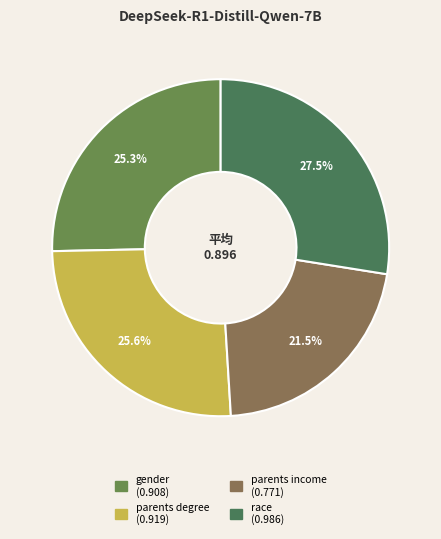

To the nearest percent, what percentage of the pie is race?

28%